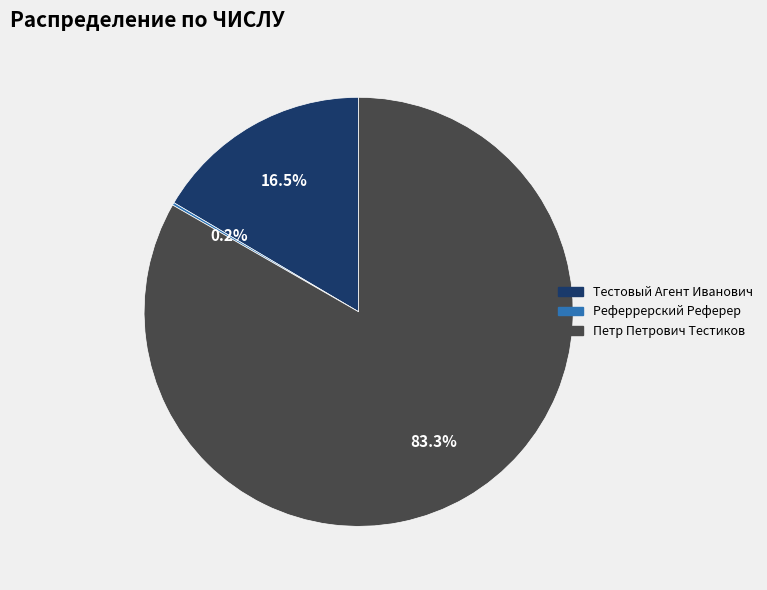

Does Петр Петрович Тестиков account for over 50% of the chart?

Yes